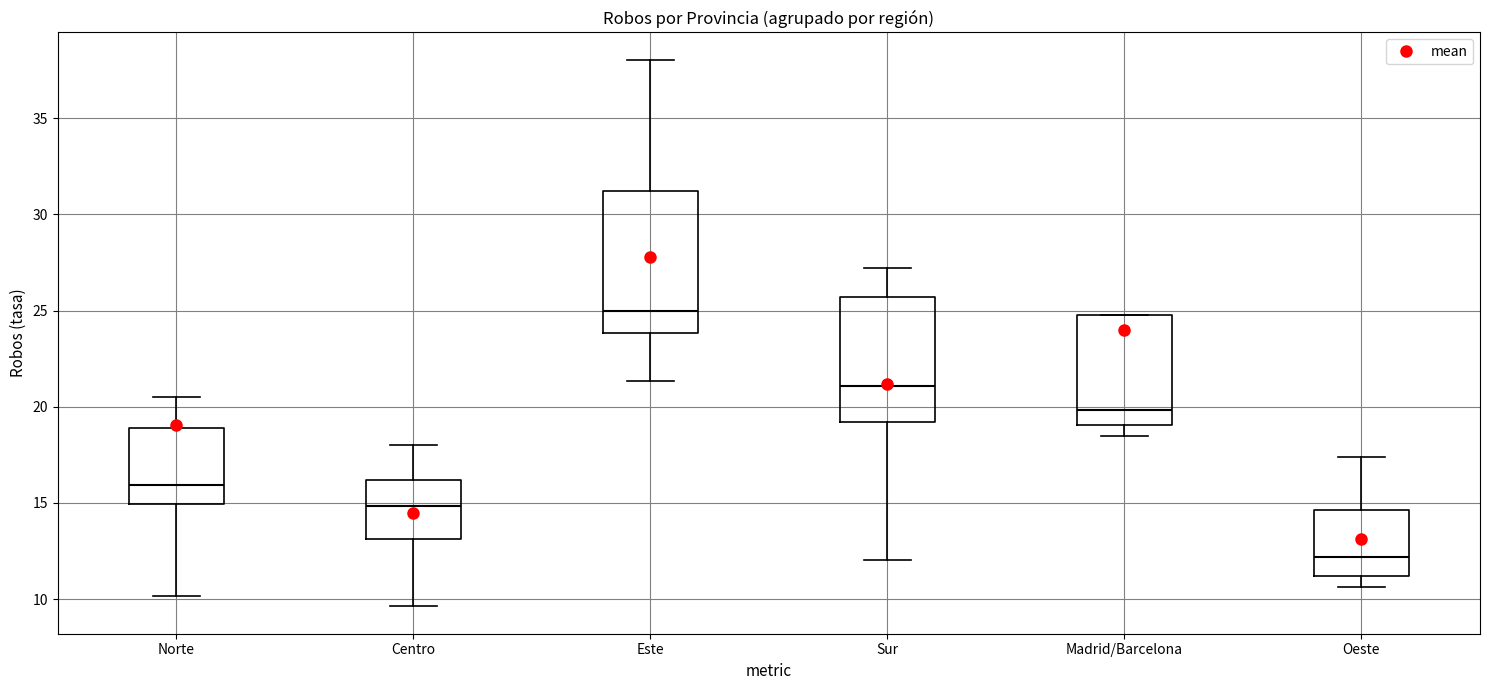

Which box has the highest median line?

Este